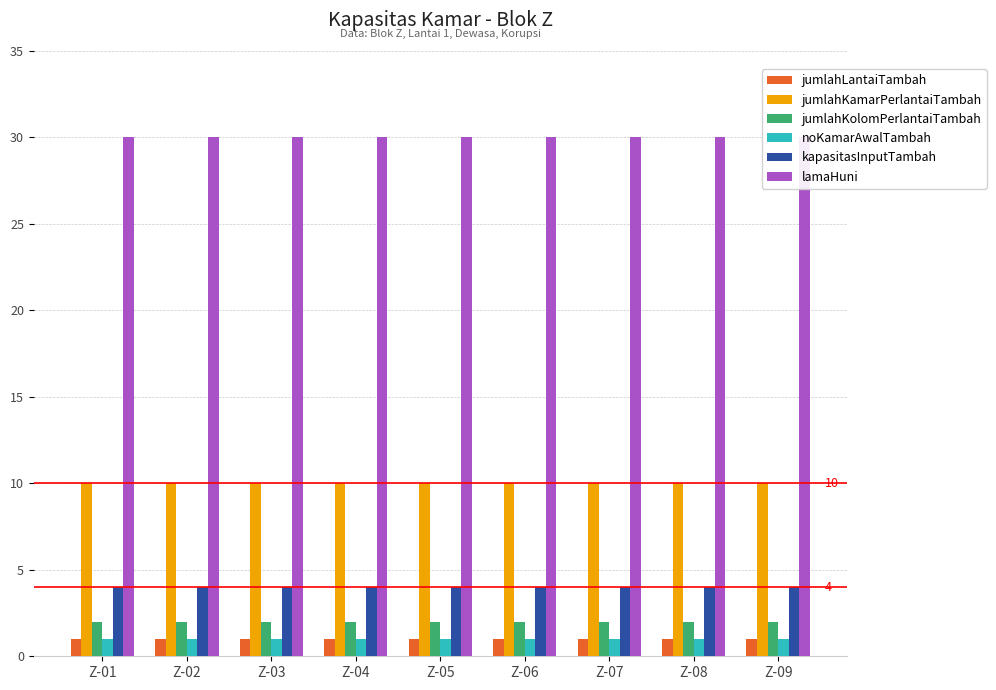

What value does the kapasitasInputTambah series have at Z-08?

4